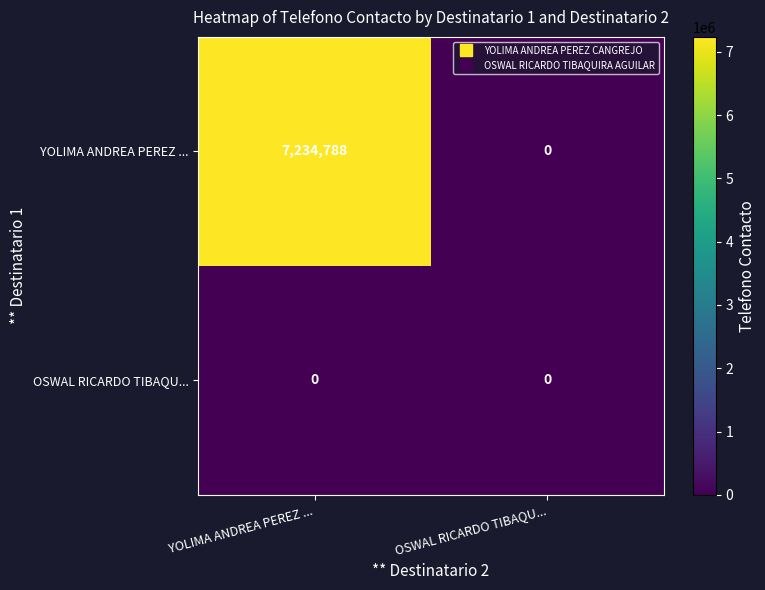

Count the number of categories in the chart.

2